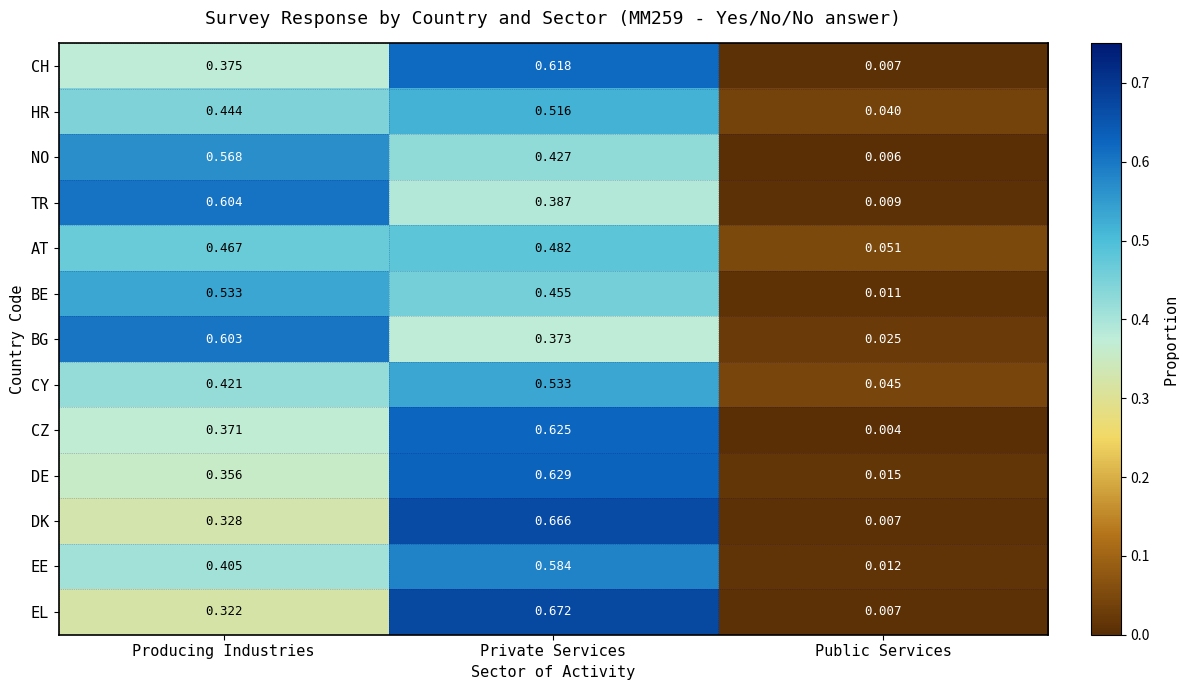

At which label does DE reach its peak?

Private Services